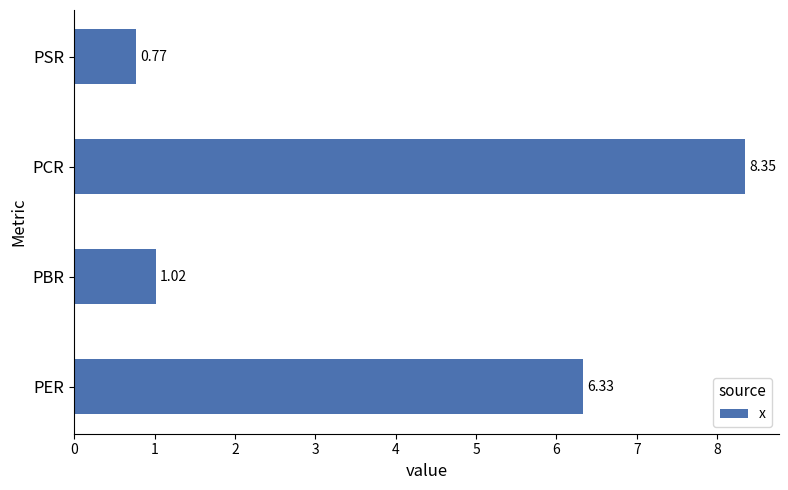

Are the bars horizontal?

Yes